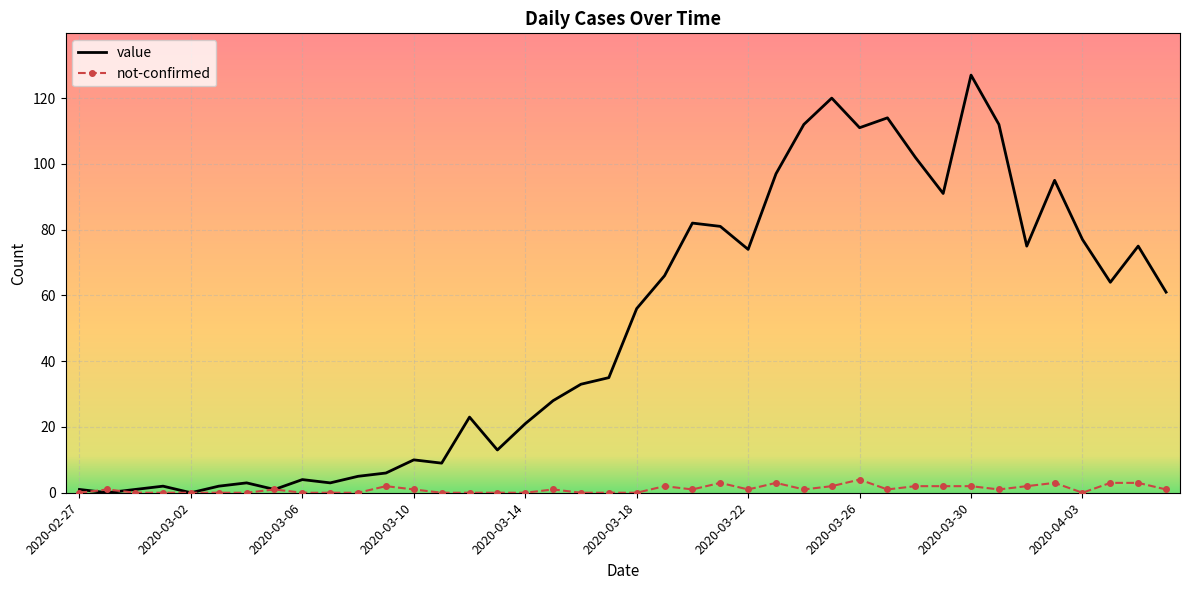

What is the difference between the maximum and minimum values in the not-confirmed series?

4